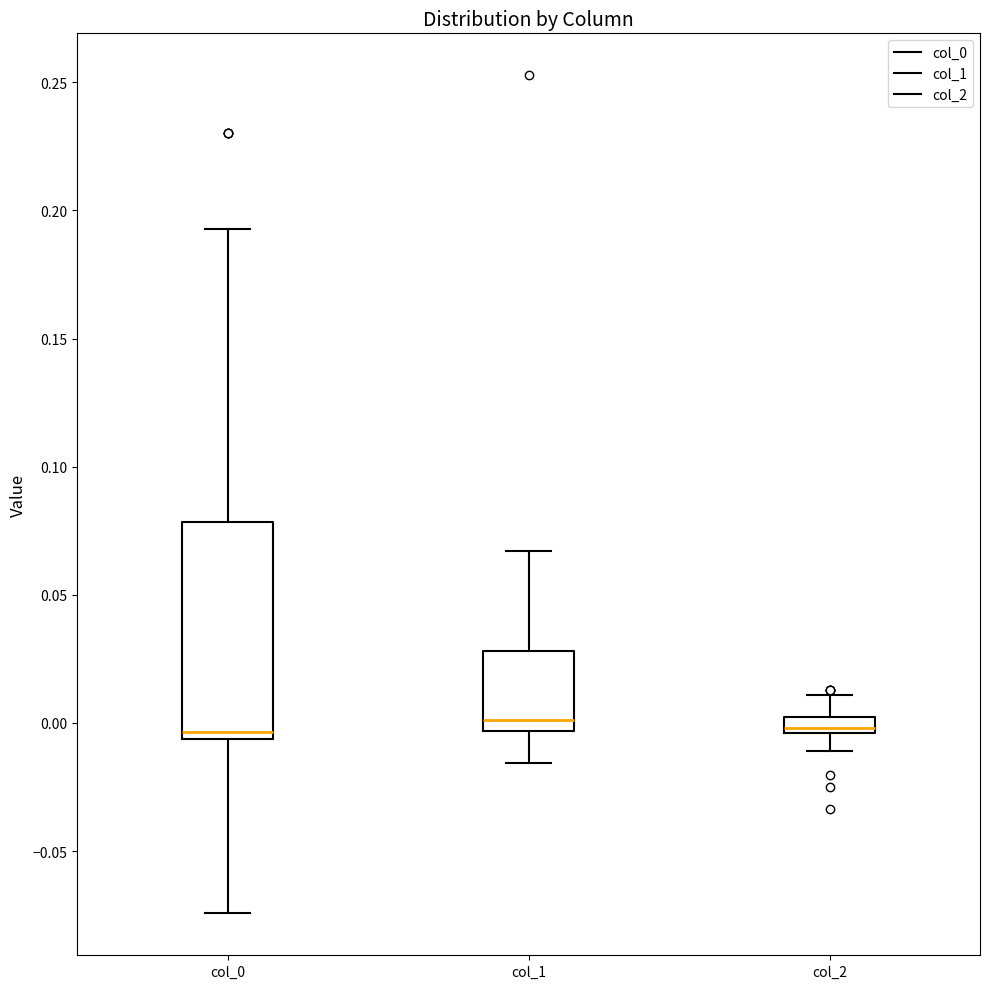

Comparing the boxes themselves (not the whiskers), which one is the tallest?

col_0